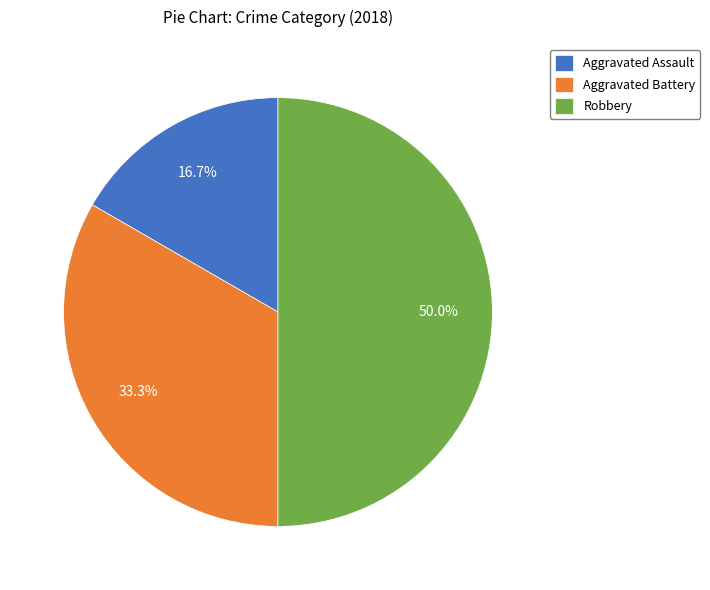

Does Aggravated Assault represent more than half of the total?

No